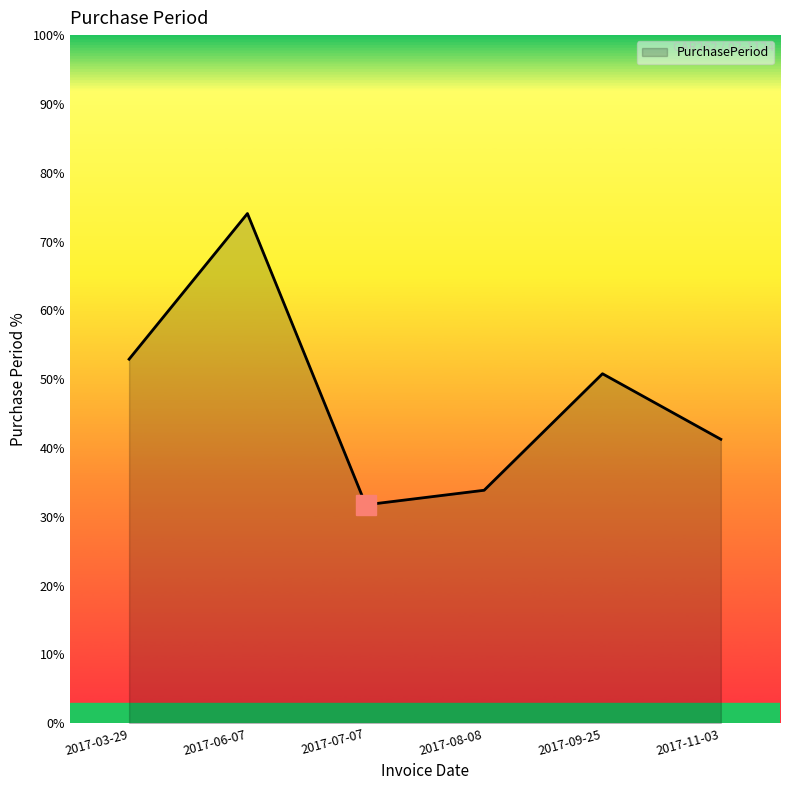

What is the difference between the values at 2017-03-29 and 2017-08-08?

18